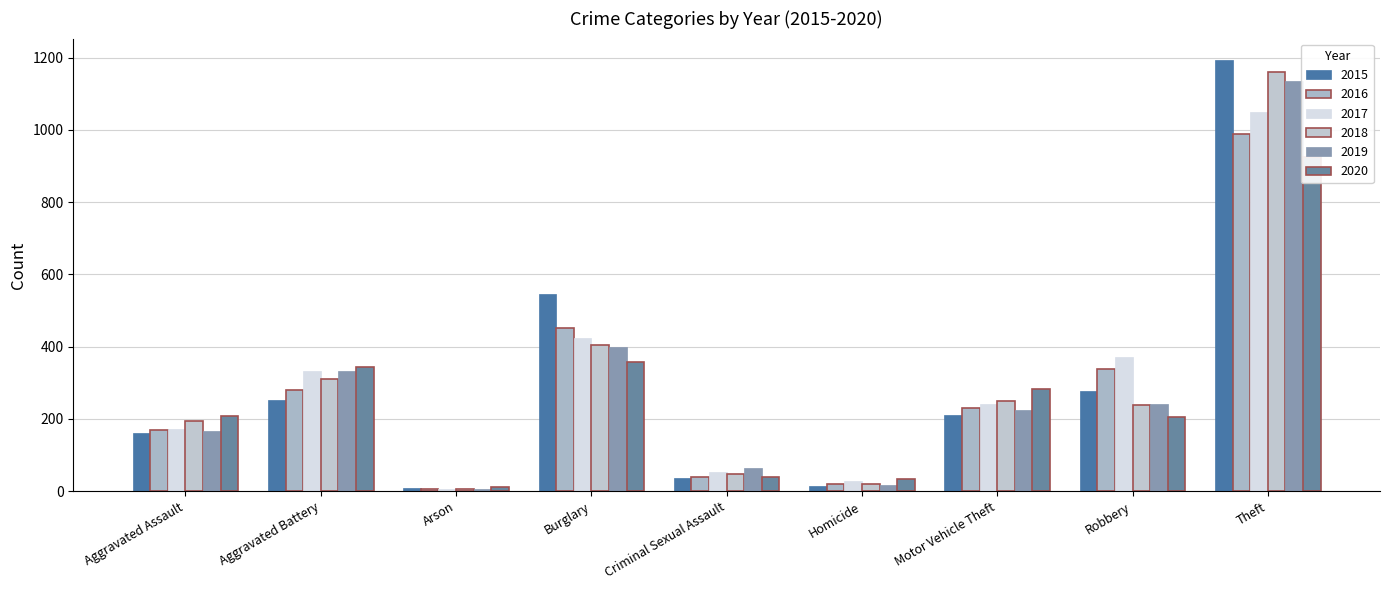

Rank the series at Robbery from lowest to highest value.

2020, 2018, 2019, 2015, 2016, 2017